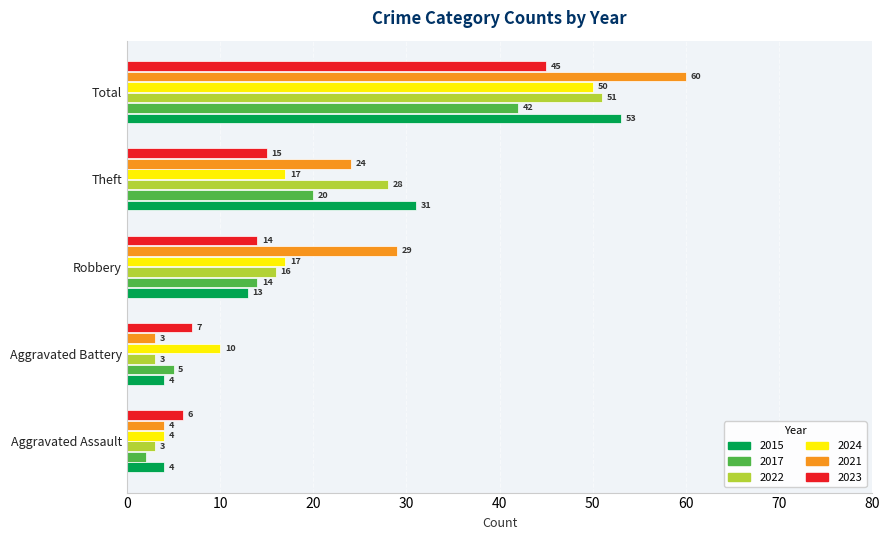

Where is 2022 nearest to the value 27?

Theft